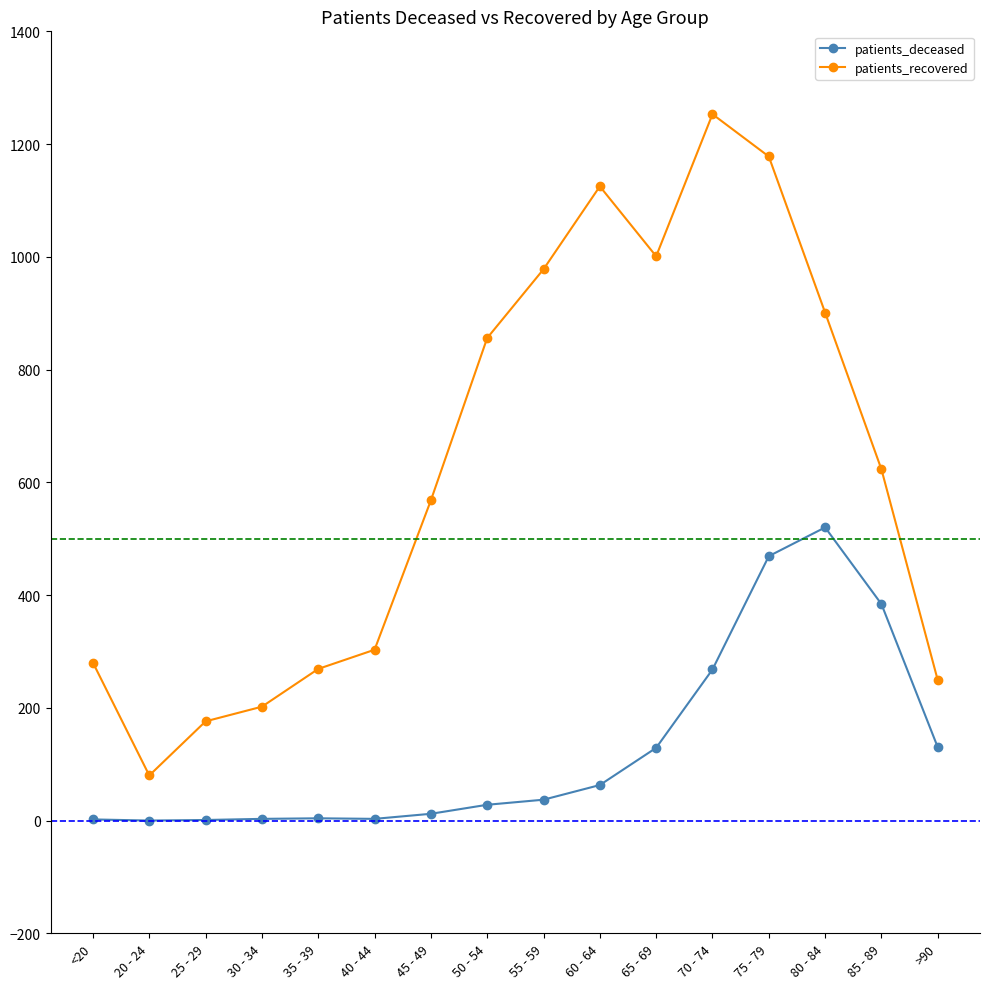

At how many categories does at least one series exceed 503?

9